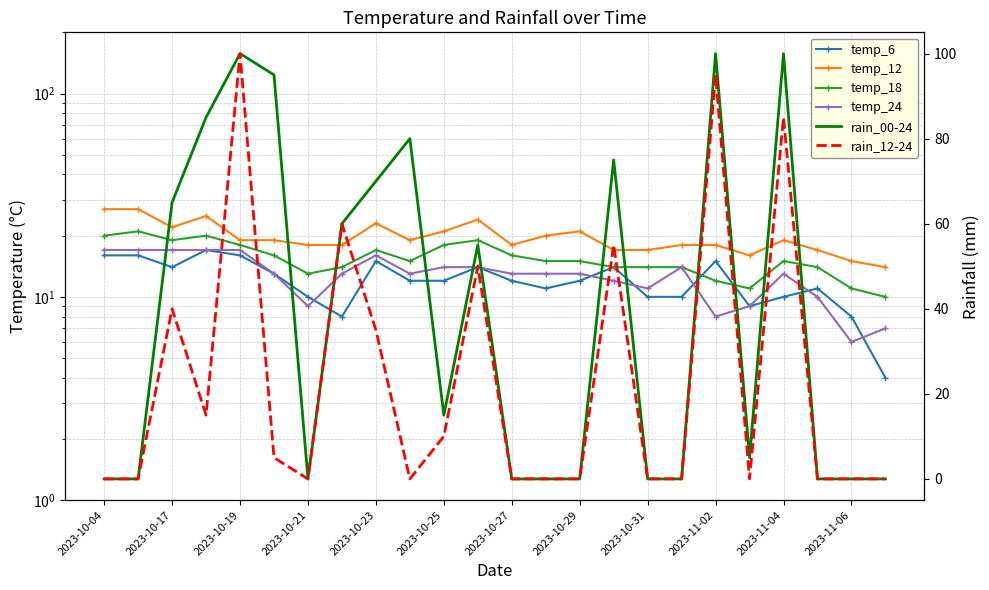

True or false: rain_00-24 has a value of 155 at 2023-10-25.

False